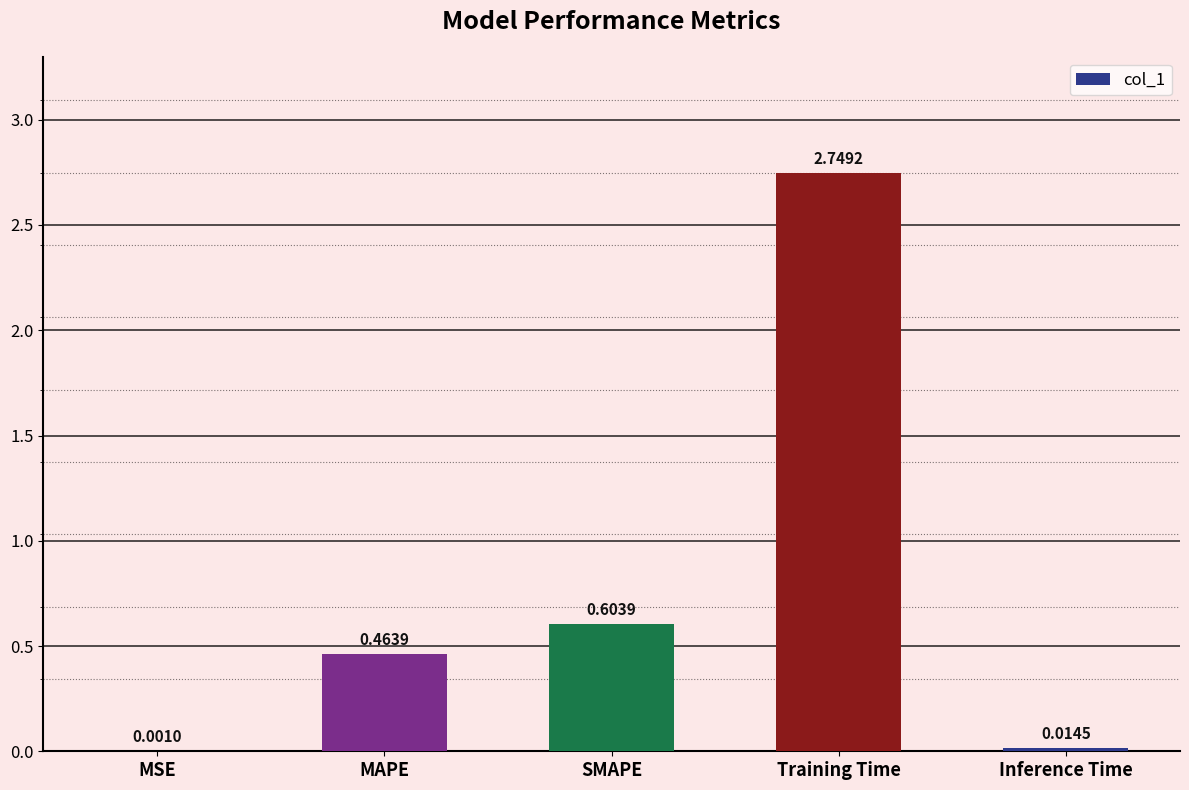

What is the sum of the values at SMAPE and MAPE?

1.1